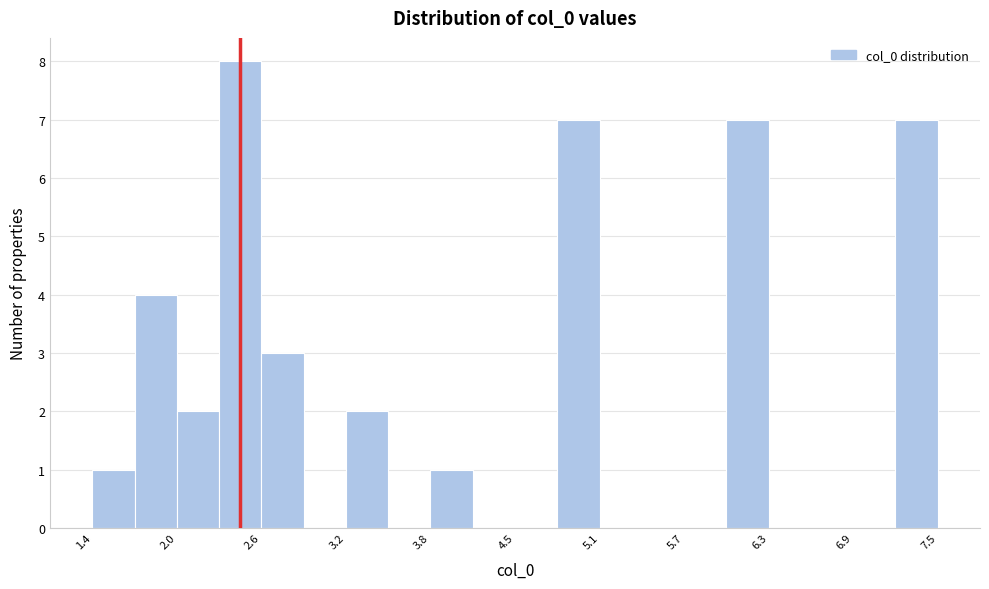

Read against the x-axis, roughly where is the centre of the tallest bar?

2.5